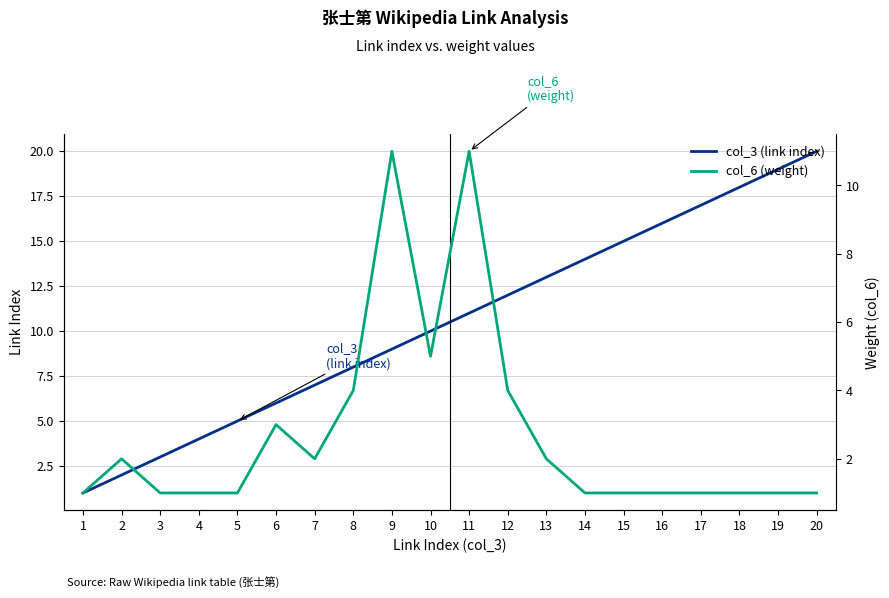

Is it true that col_3 (link index) equals 9 at 9?

True